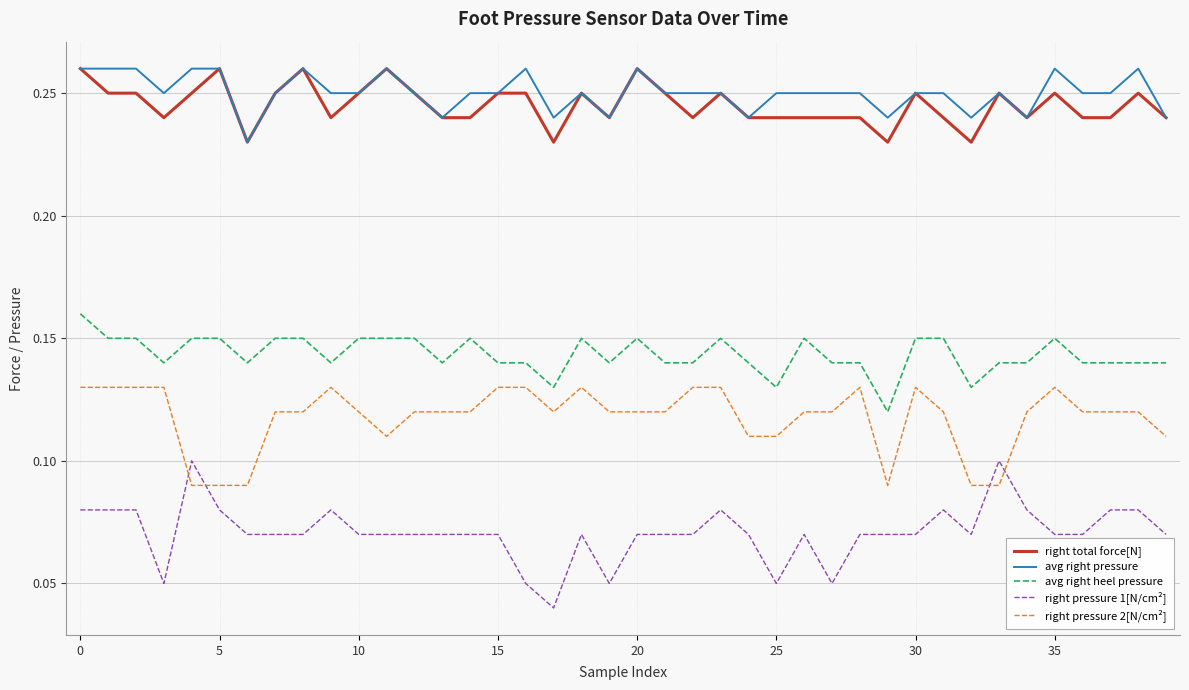

What is the sum of all avg right heel pressure values?

5.7